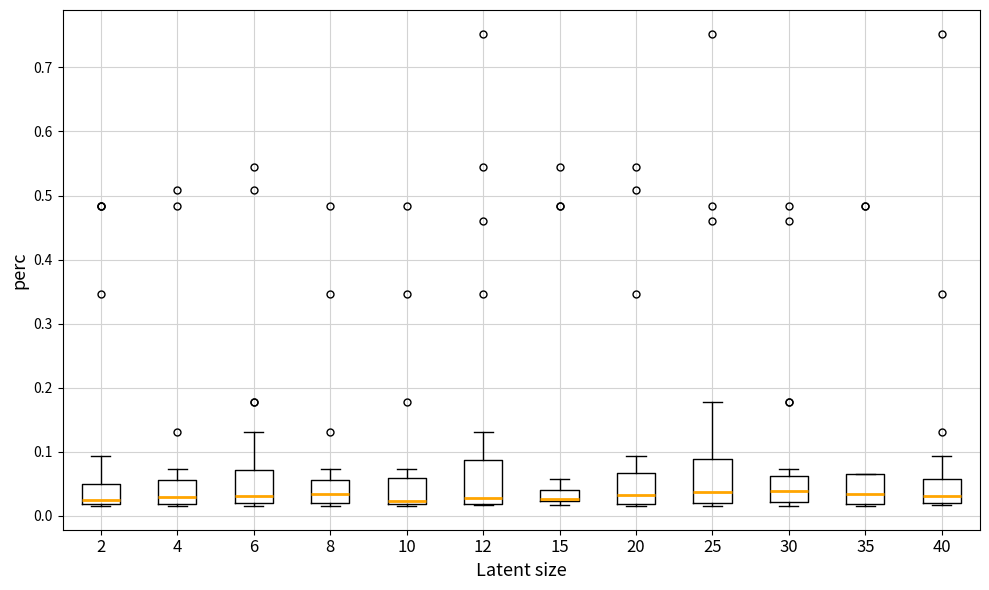

Reading left to right, transcribe this box plot: for each box, give where its median line is, the range the box spans, and where its two whiskers end, as read against the y-axis. The values are not printed on the chart, so give them approximately, as read against the axis.

2: median 0.03, box 0.02 to 0.05, whiskers 0.01 to 0.09
4: median 0.03, box 0.02 to 0.06, whiskers 0.01 to 0.07
6: median 0.03, box 0.02 to 0.07, whiskers 0.01 to 0.13
8: median 0.03, box 0.02 to 0.06, whiskers 0.01 to 0.07
10: median 0.02 (just above the box's lower edge), box 0.02 to 0.06, whiskers 0.01 to 0.07
12: median 0.03, box 0.02 to 0.09, whiskers 0.02 to 0.13
15: median 0.03, box 0.02 to 0.04, whiskers 0.02 (just below the box's lower edge) to 0.06
20: median 0.03, box 0.02 to 0.07, whiskers 0.01 to 0.09
25: median 0.04, box 0.02 to 0.09, whiskers 0.01 to 0.18
30: median 0.04, box 0.02 to 0.06, whiskers 0.01 to 0.07
35: median 0.03, box 0.02 to 0.07, whiskers 0.01 to 0.07
40: median 0.03, box 0.02 to 0.06, whiskers 0.02 (just below the box's lower edge) to 0.09